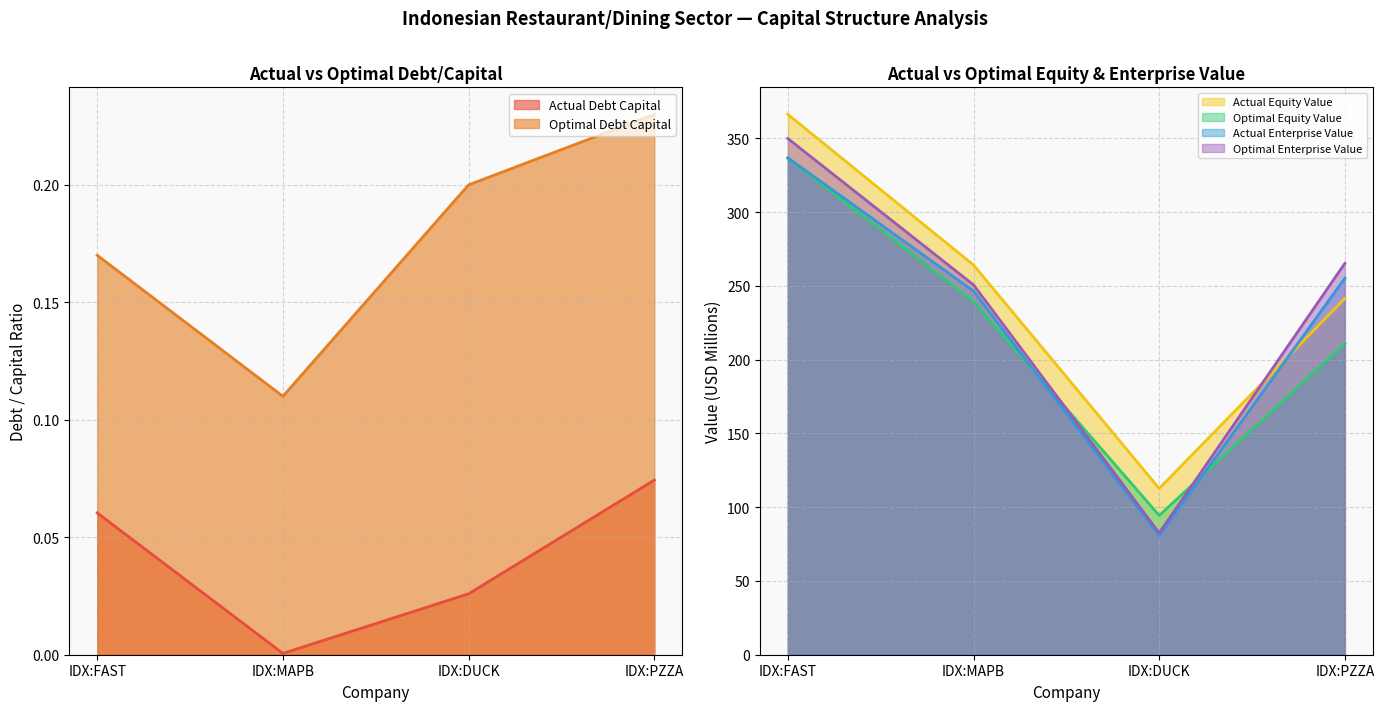

What is the sum of all actual_debt_capital values?

0.2